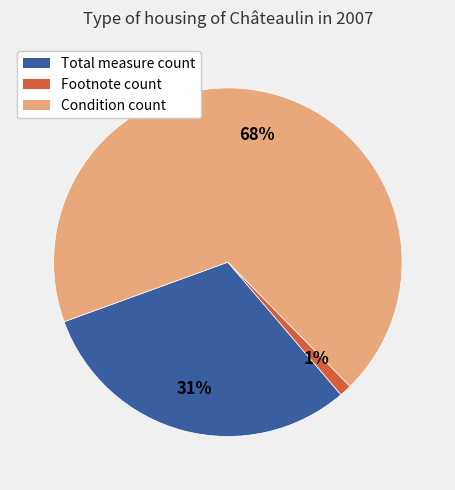

To the nearest percent, what is the combined percentage of Footnote count and Total measure count?

32%